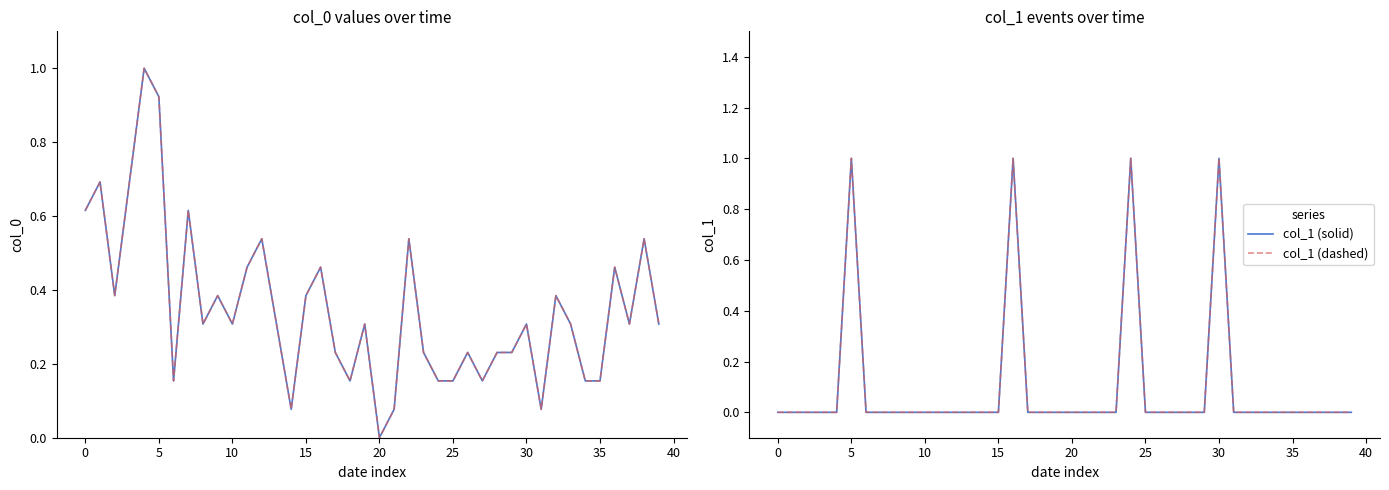

In col_1 (solid), how many points are higher than both neighbors (excluding endpoints)?

4